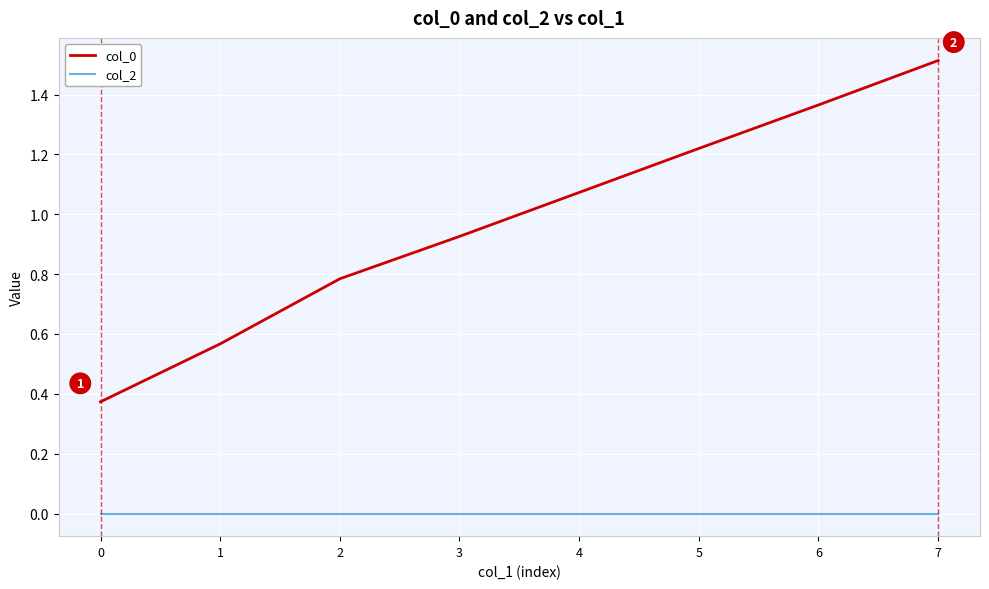

Is it true that col_2 equals 0.0 at 7?

True